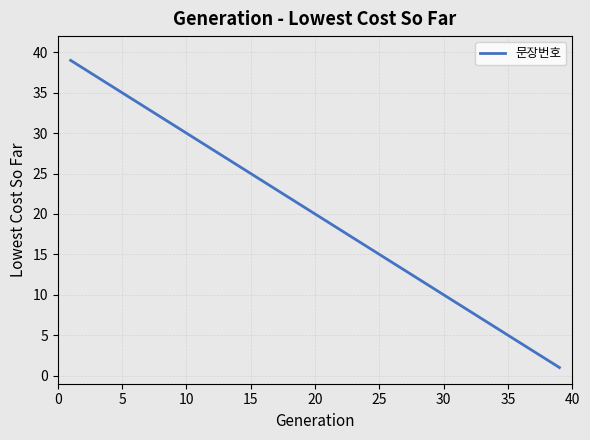

What is the greatest value displayed?

39